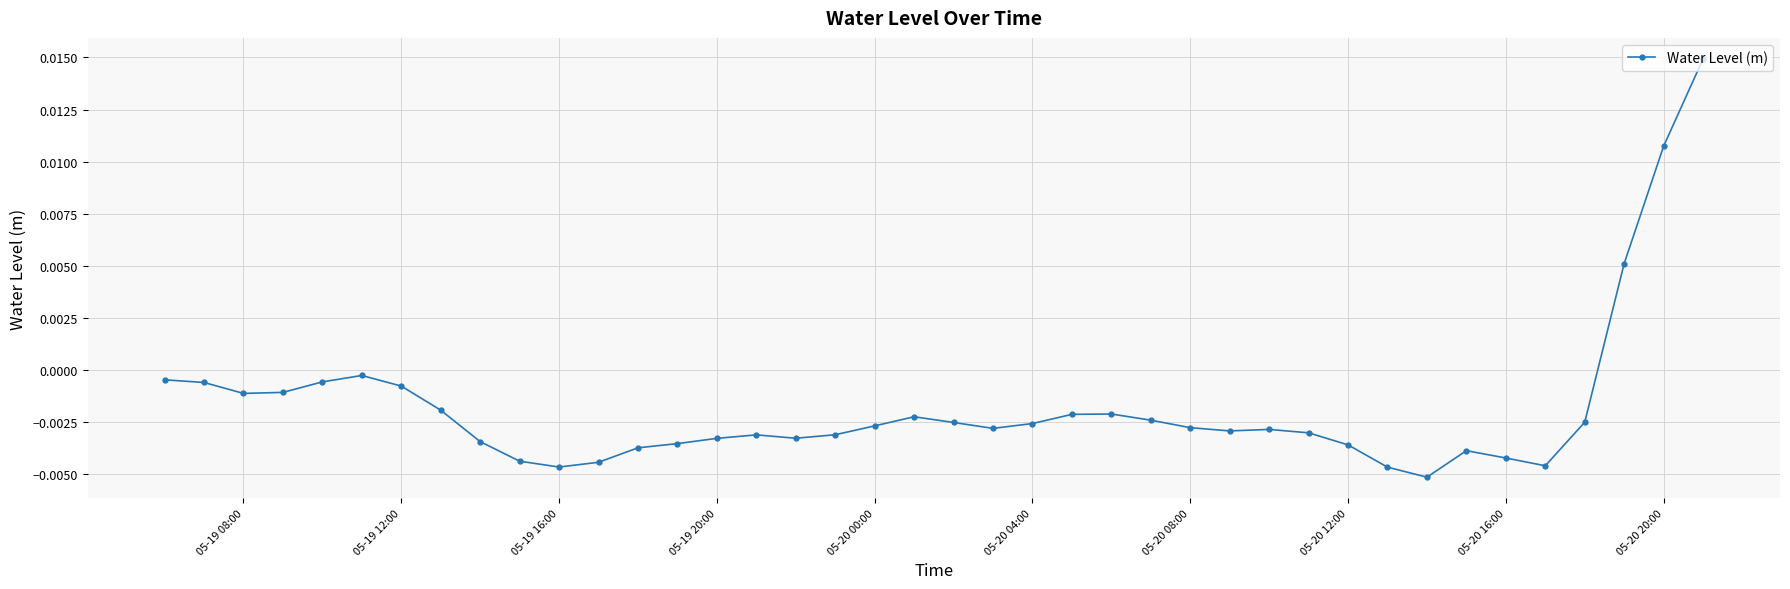

True or false: there are more than 2 points higher than both neighbors.

True